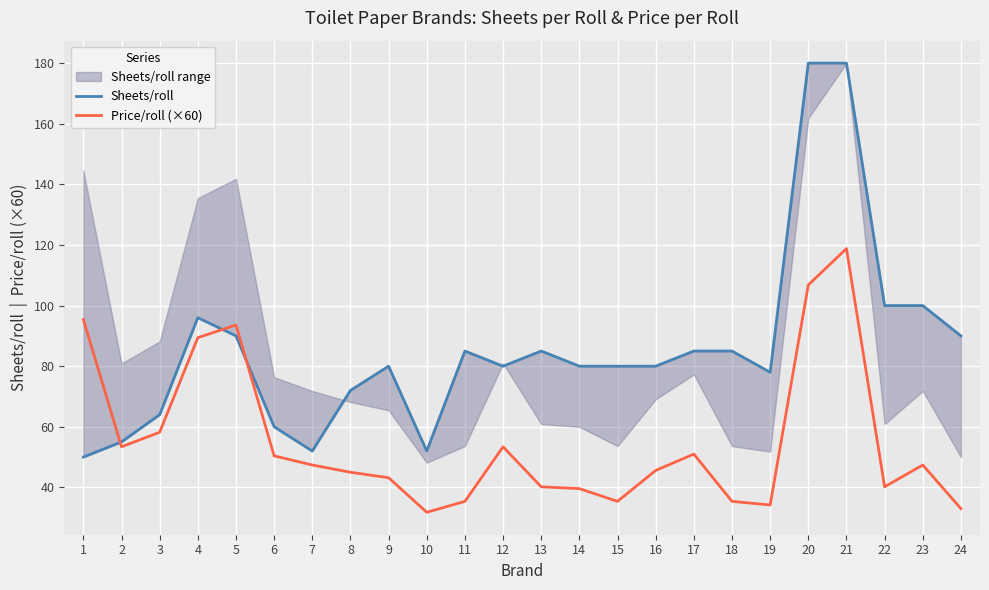

What is the approximate value of Sheets/roll at 16?

80.0